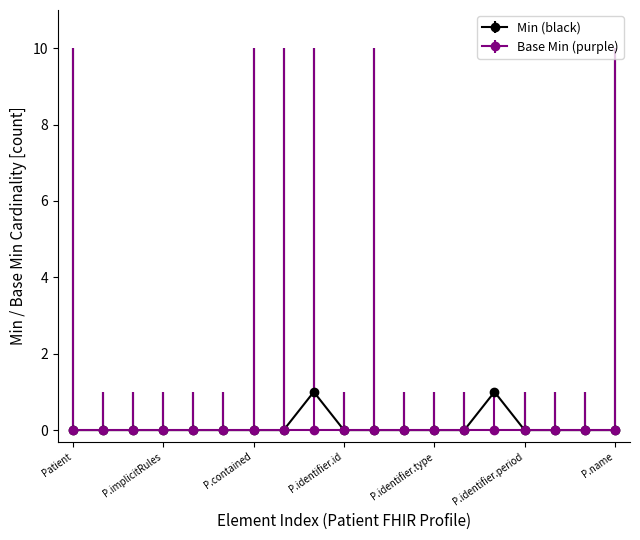

True or false: Min (black) has more than 0 points higher than both neighbors.

True